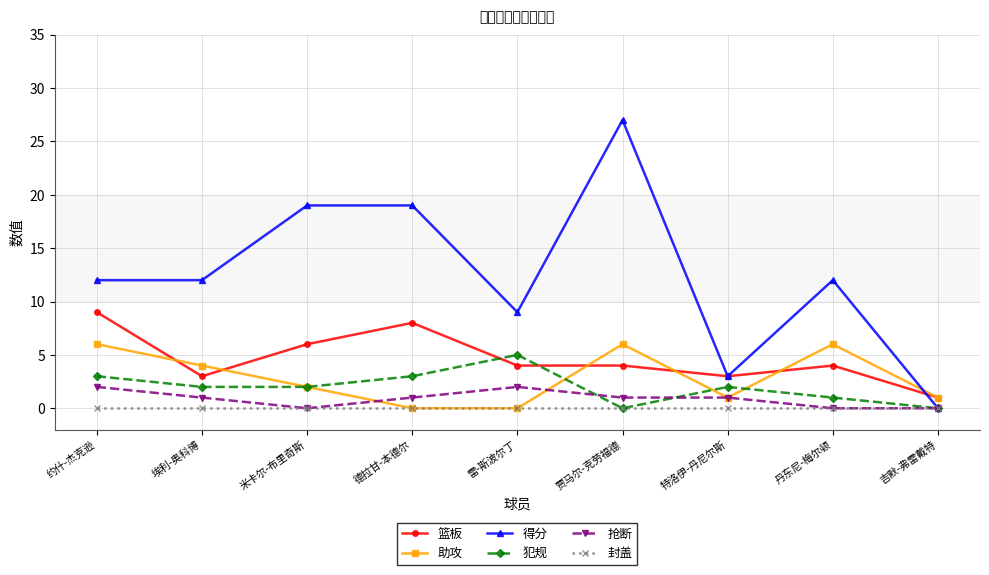

The 犯规 series shows 4 at 米卡尔-布里奇斯. True or false?

False